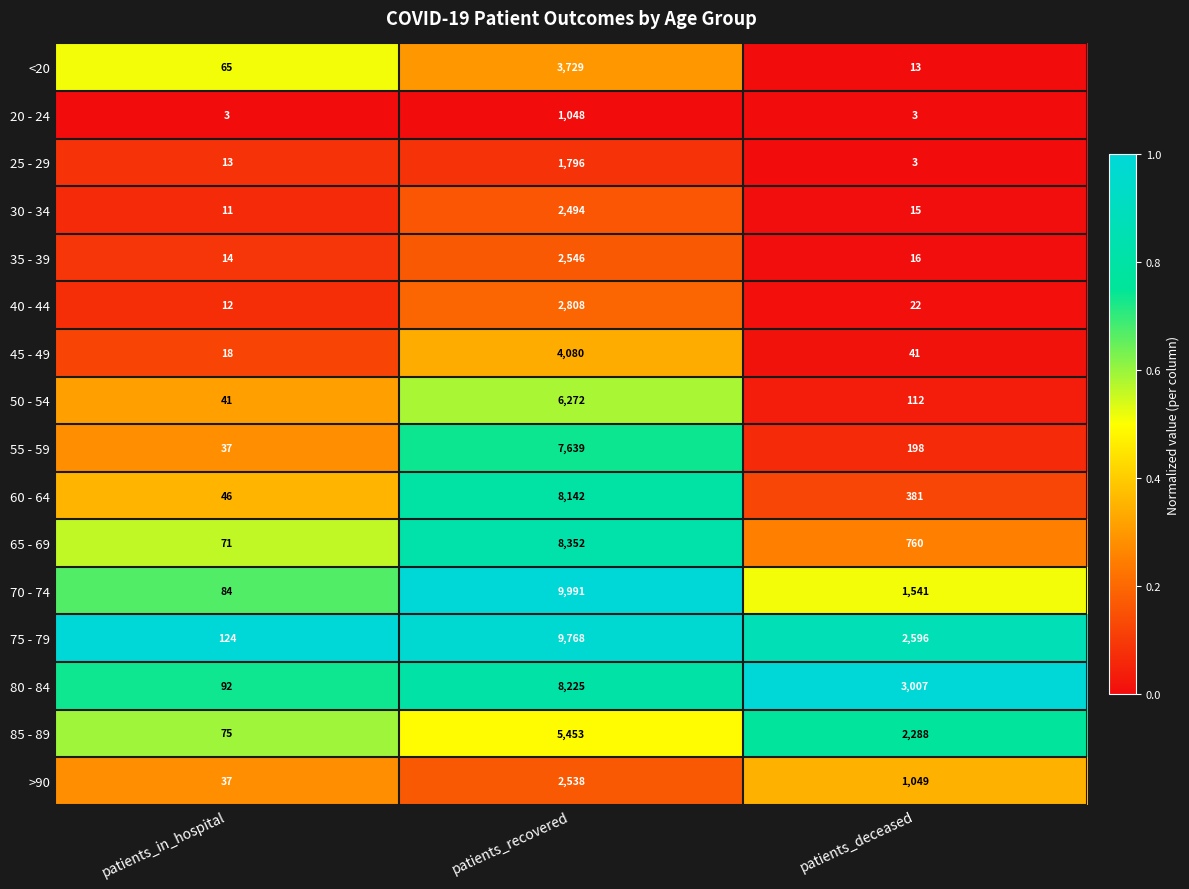

Read the 45 - 49 value at patients_recovered.

4080